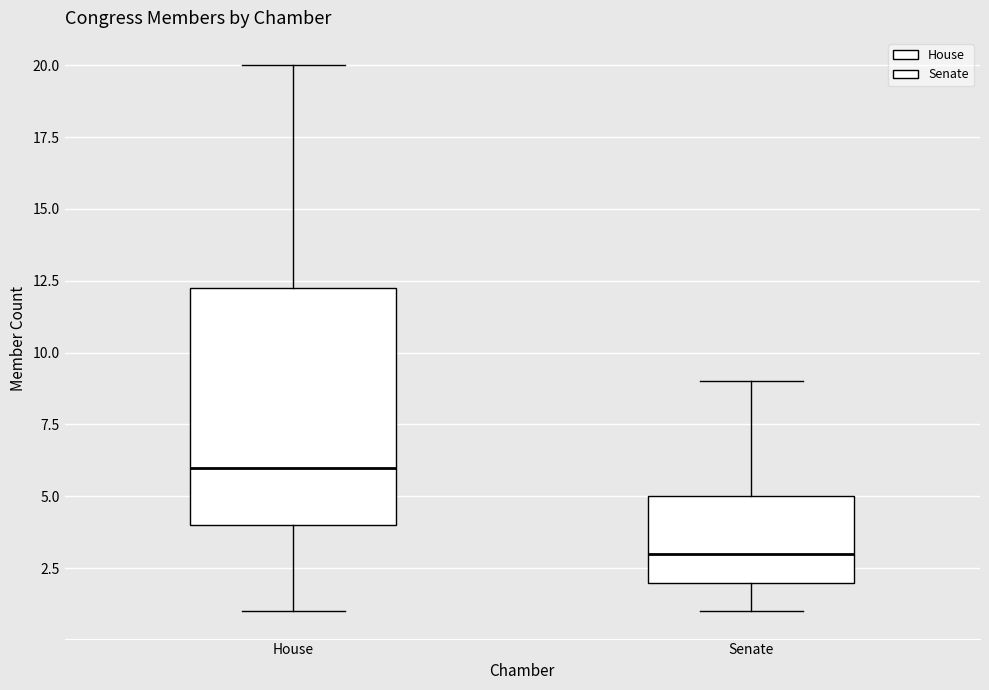

Reading left to right, transcribe this box plot: for each box, give where its median line is, the range the box spans, and where its two whiskers end, as read against the y-axis. The values are not printed on the chart, so give them approximately, as read against the axis.

House: median 6.0, box 4.0 to 12.5, whiskers 1.0 to 20.0
Senate: median 3.0, box 2.0 to 5.0, whiskers 1.0 to 9.0